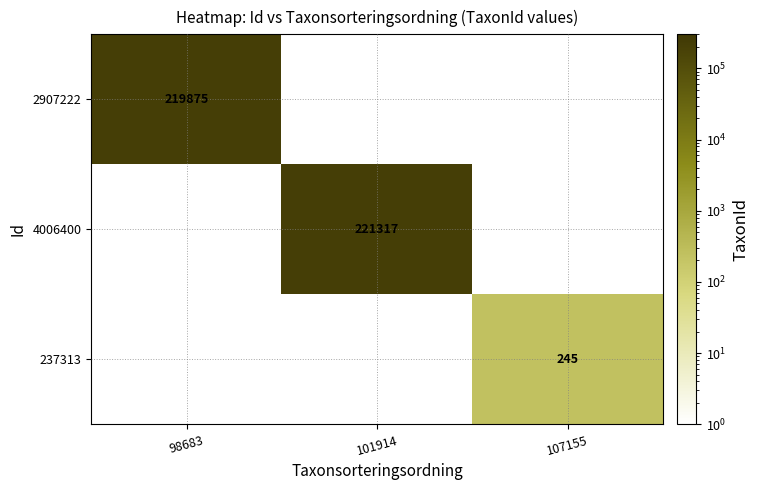

Is it true that 2907222 equals 82275.9 at 98683?

False